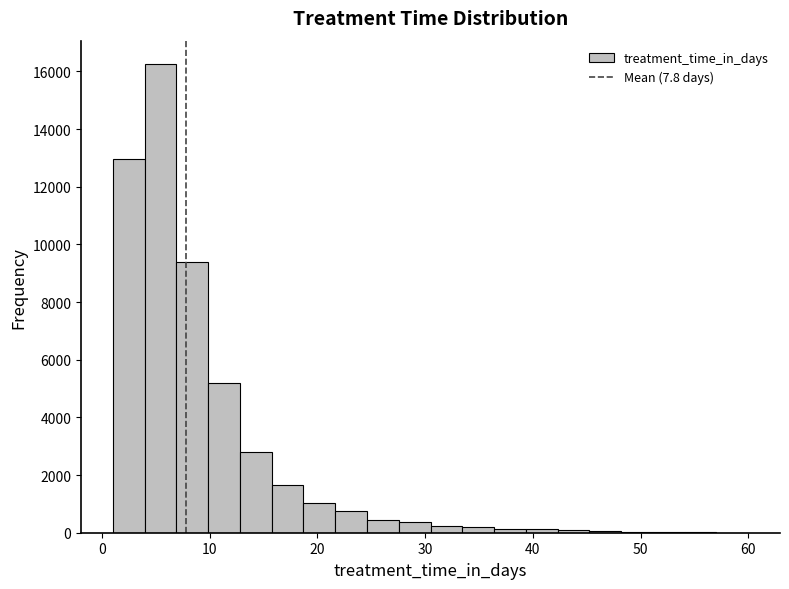

Around what value on the x-axis is the tallest bar? Give the approximate position of its centre, as read against the axis.

5